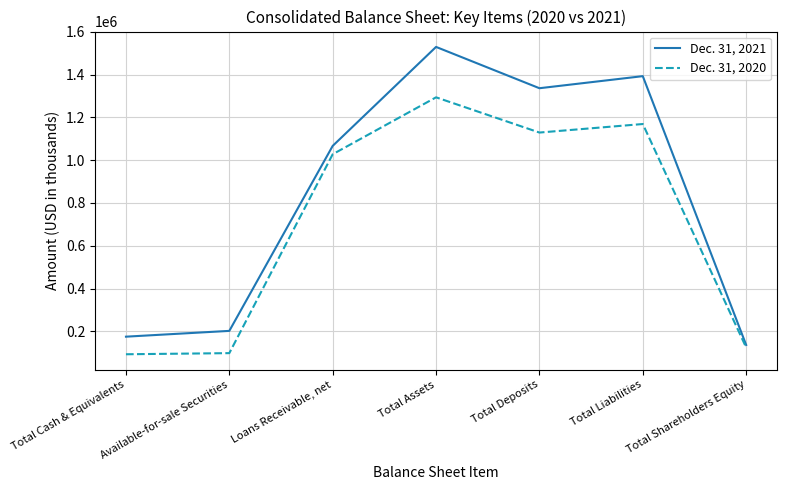

What are all the series names shown in the legend?

Dec. 31, 2021, Dec. 31, 2020